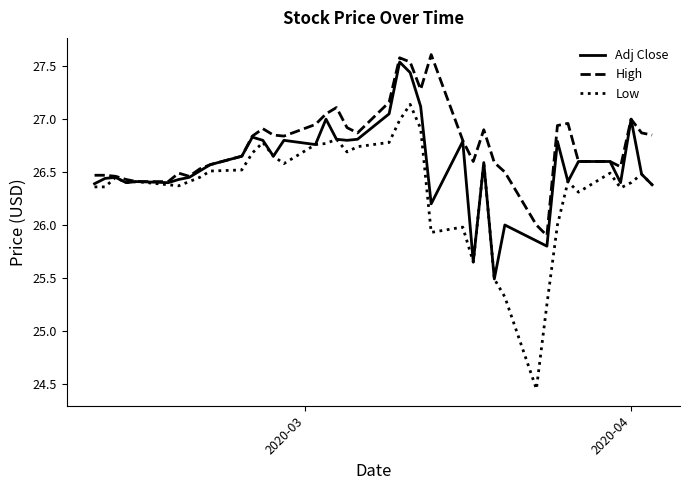

List the series in order of their overall mean, highest first.

High, Adj Close, Low